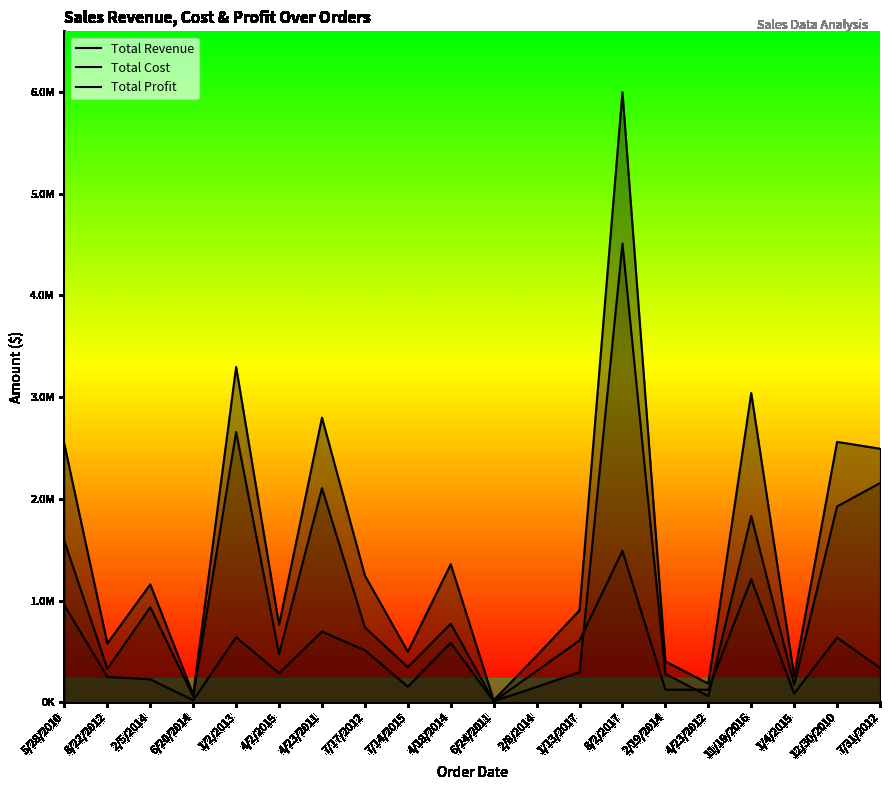

Reading right to left, extract all data points from this chart.

Total Revenue: 2492526.1	2559474.1	257653.5	3039414.4	182825.4	400558.7	5997055.0	902980.6	455479.0	19103.4	1356180.1	496101.1	1245112.9	2798046.5	759202.7	3296425.0	75591.7	1158502.6	576782.8	2533654.0
Total Cost: 2154588.5	1924728.2	172619.7	1830670.2	59960.3	277739.7	4509794.0	296145.9	149381.1	11275.3	772106.2	343986.9	734896.3	2104135.0	474115.1	2657347.5	56065.8	933903.8	328376.4	1582243.5
Total Profit: 337937.6	634745.9	85033.8	1208744.2	122865.1	122819.1	1487261.0	606834.7	306097.9	7828.1	584073.9	152114.2	510216.7	693911.5	285087.6	639077.5	19525.8	224598.8	248406.4	951410.5